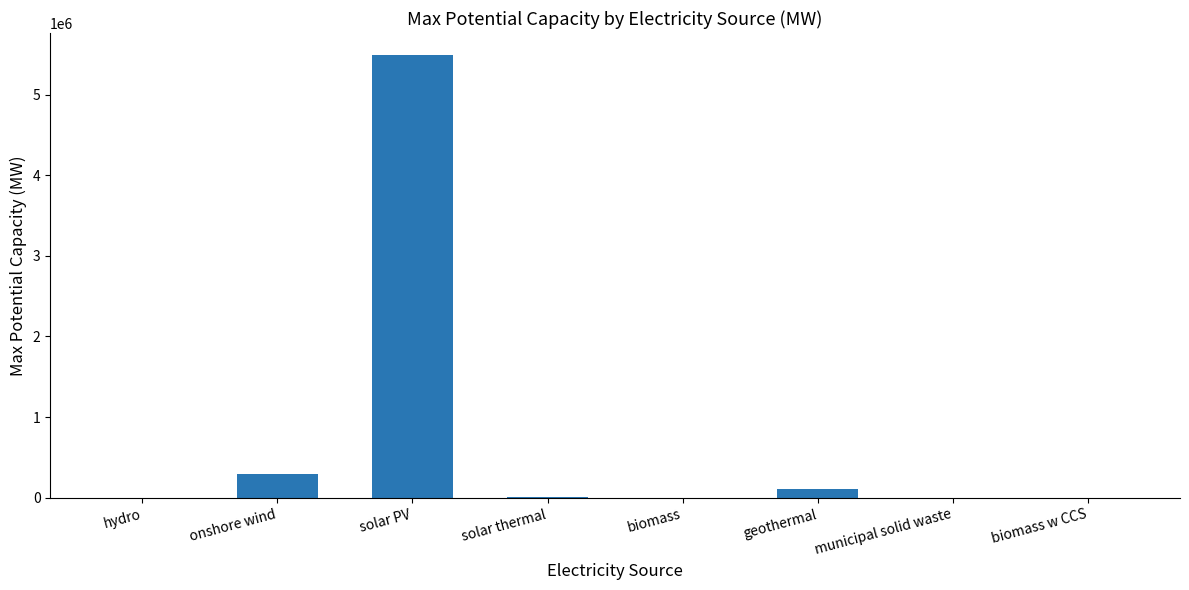

What is the sum of all values?

5903861.0